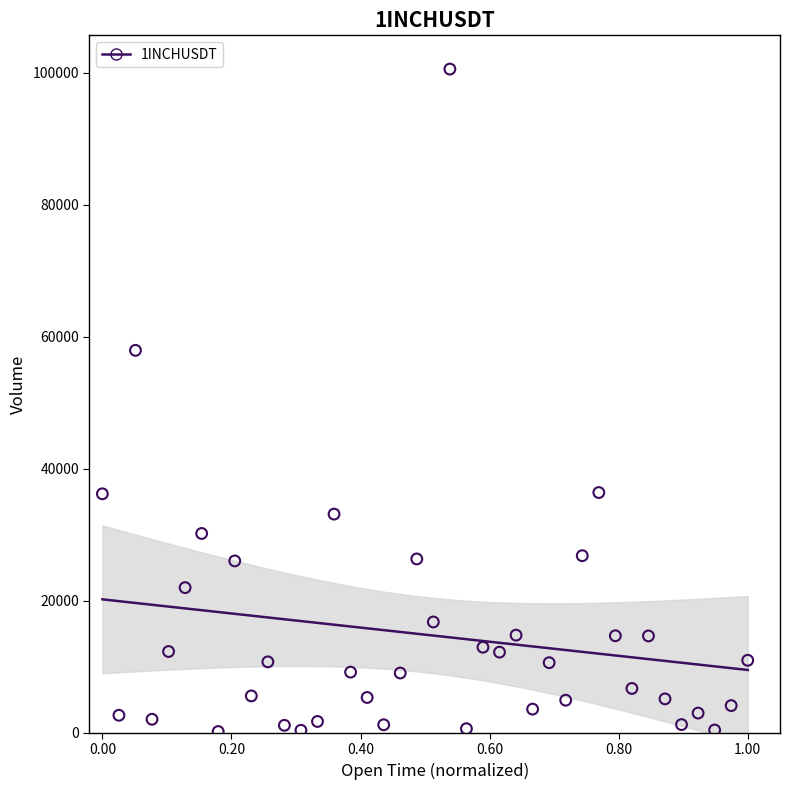

What Y value in the scatter plot is closest to 50387?

57956